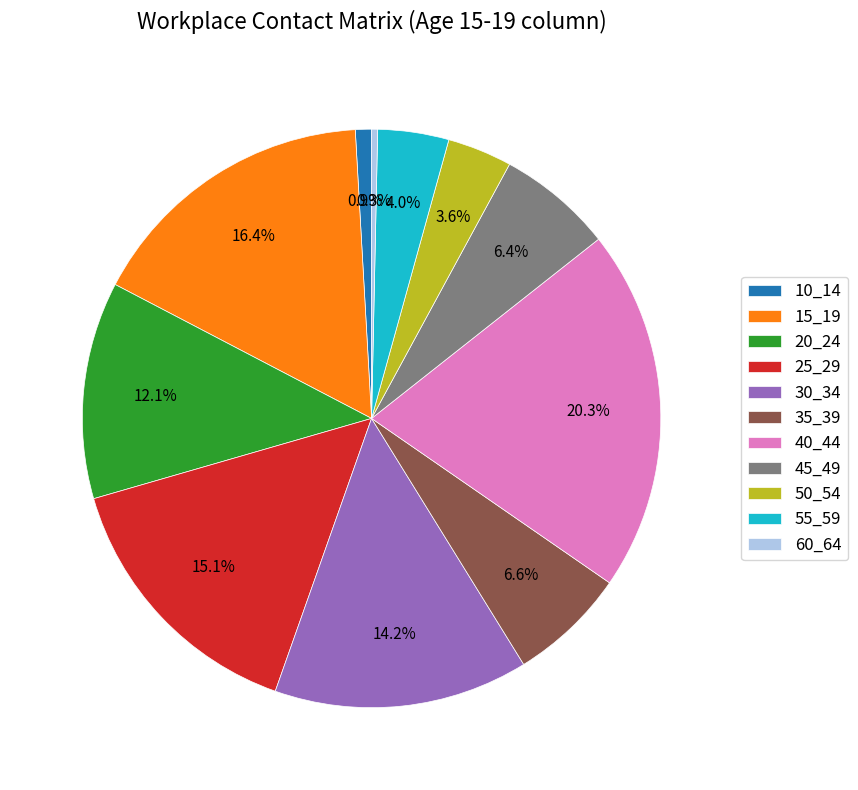

What percentage is NOT represented by 45_49?

93.6%